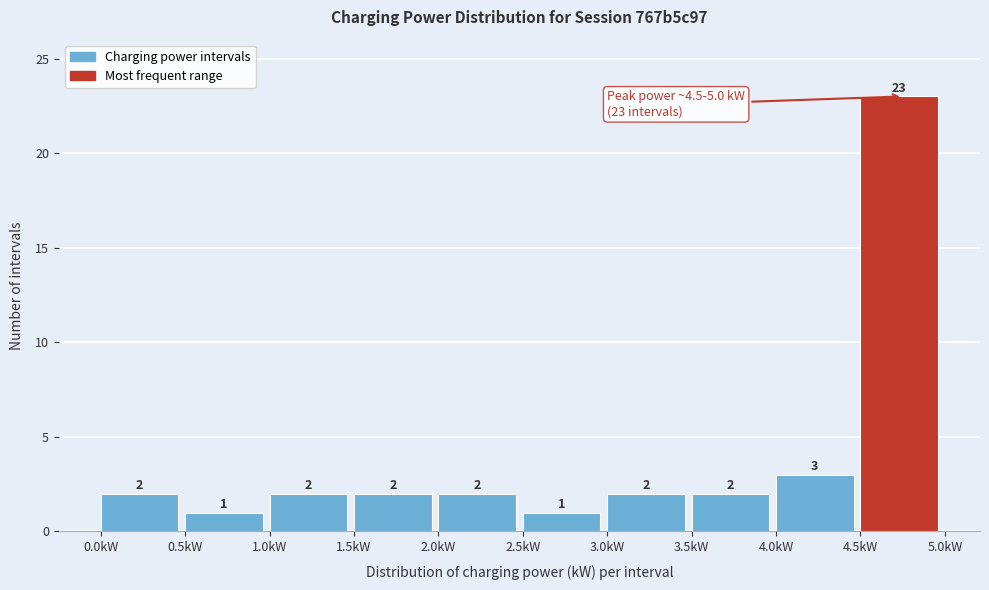

What is the height of the bar covering 3.5 to 4.0 on the x-axis?

2